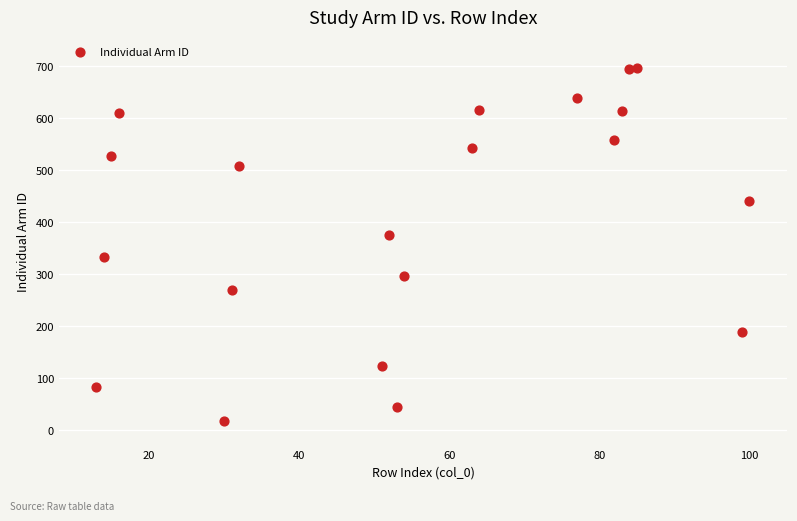

What is the range of X values (max minus min)?

87